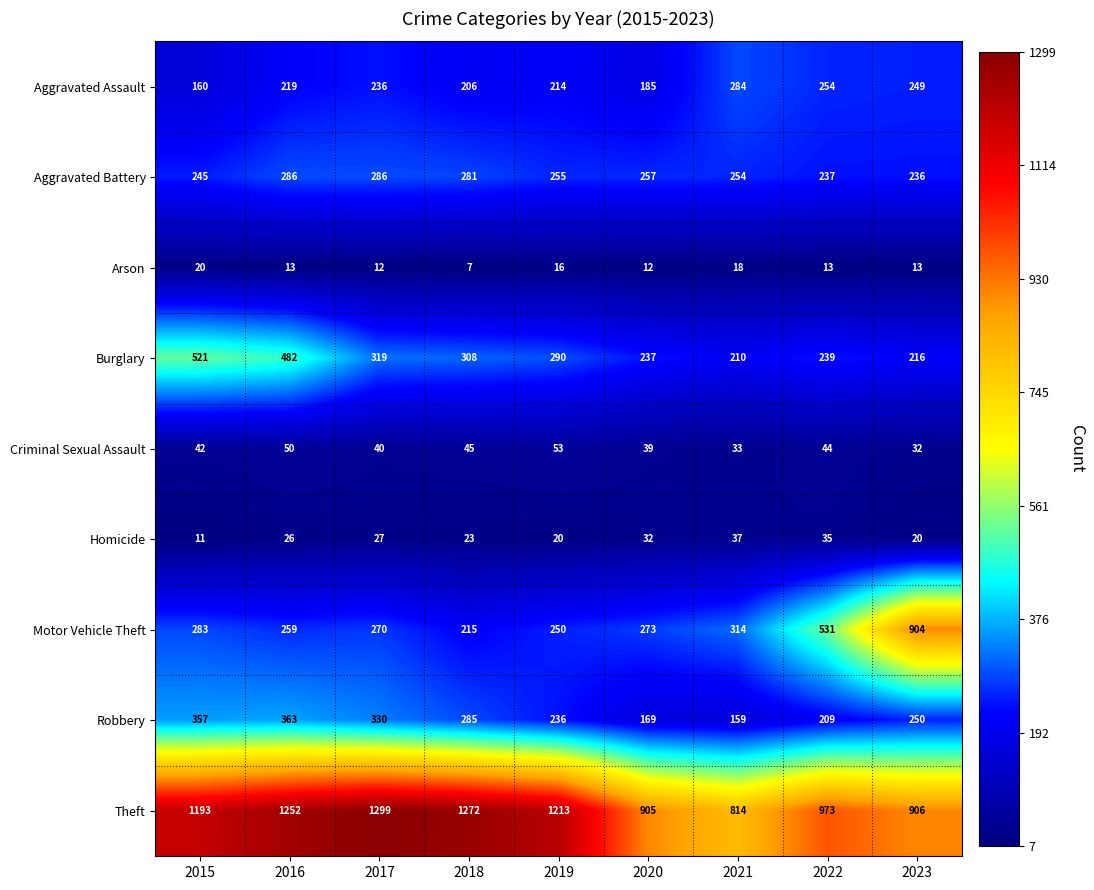

What is the difference between the second highest and minimum values in the Aggravated Assault series?

94